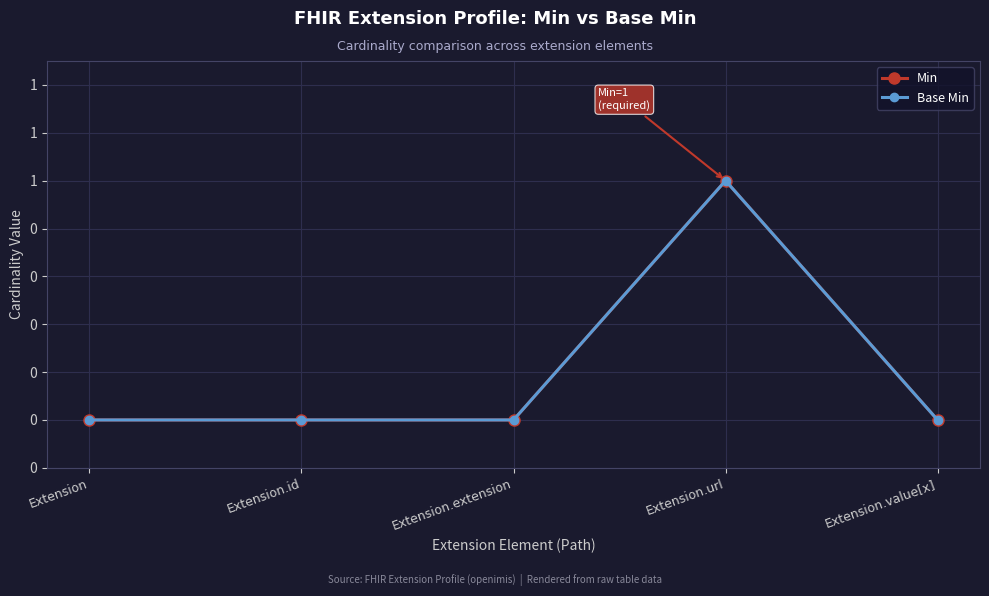

True or false: Min has more than 1 interior local peaks.

False